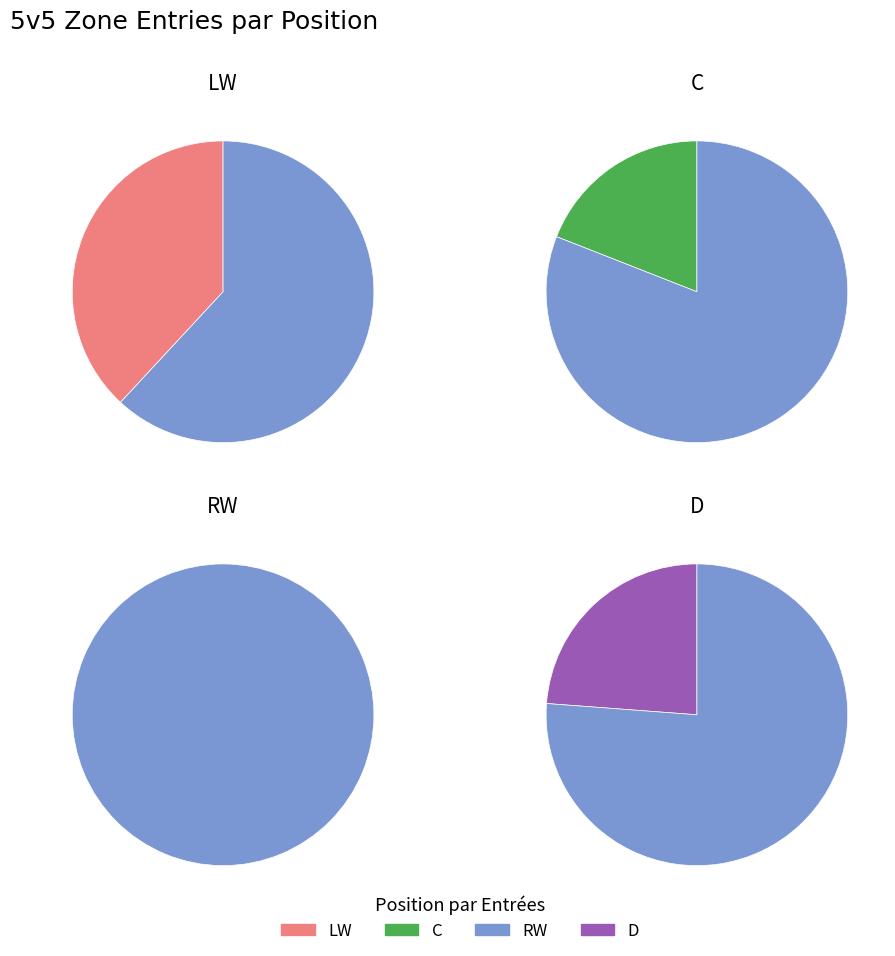

How many slices are in this pie chart?

4